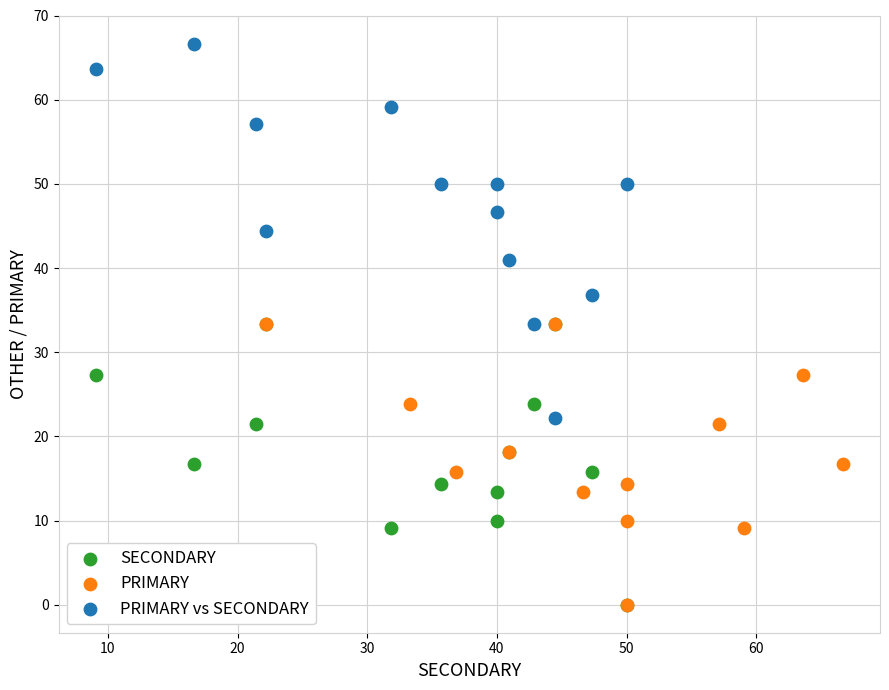

Which series has the widest spread of Y values?

PRIMARY vs SECONDARY